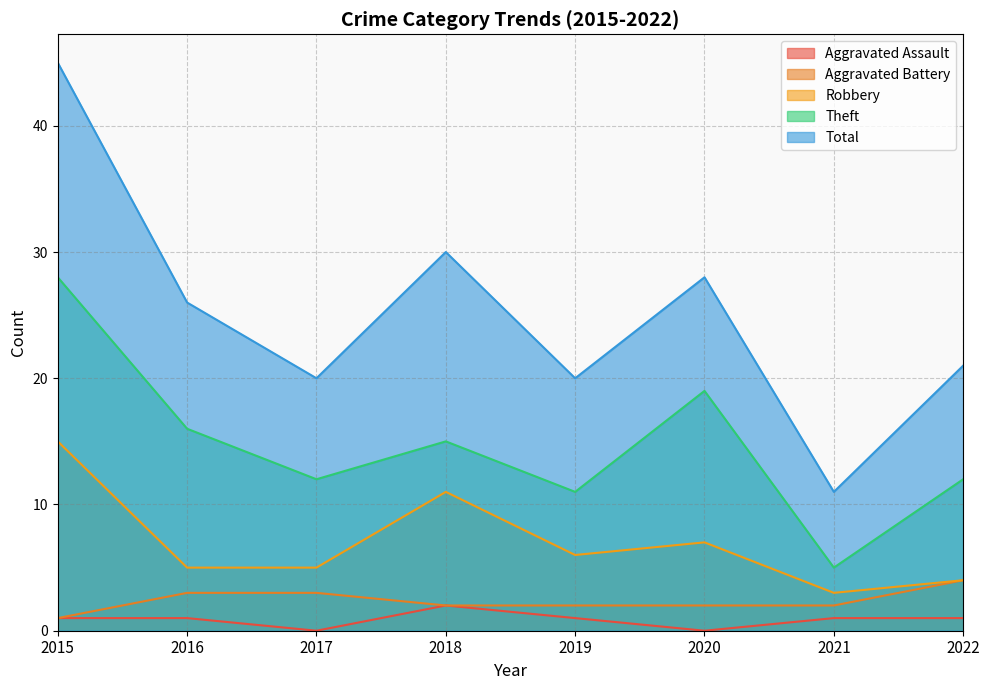

How many lines are shown in the chart?

5